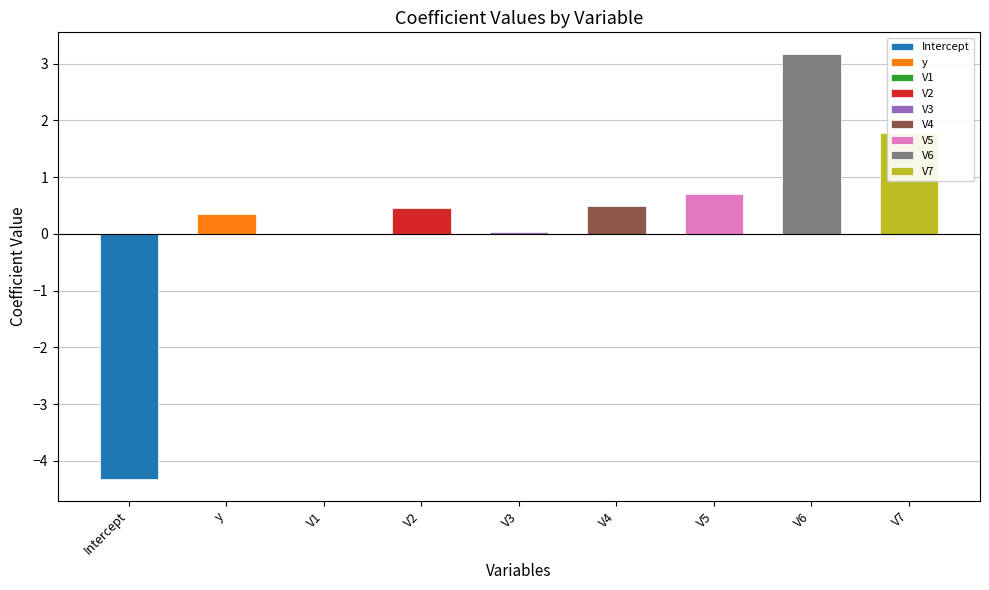

At which category does the chart reach its minimum across all series?

Intercept